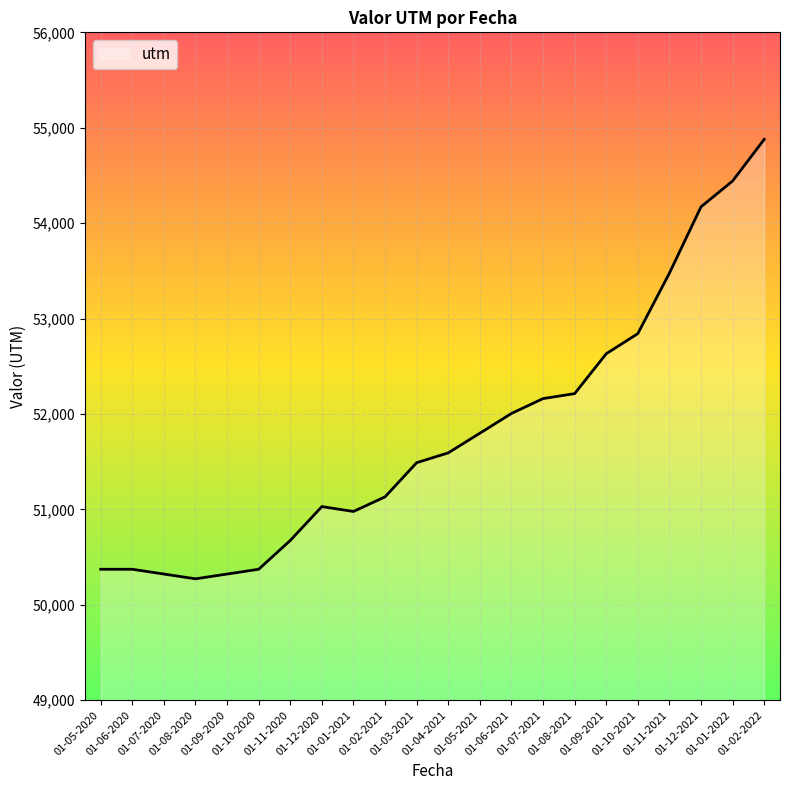

Which category has the lowest value across all series?

01-08-2020